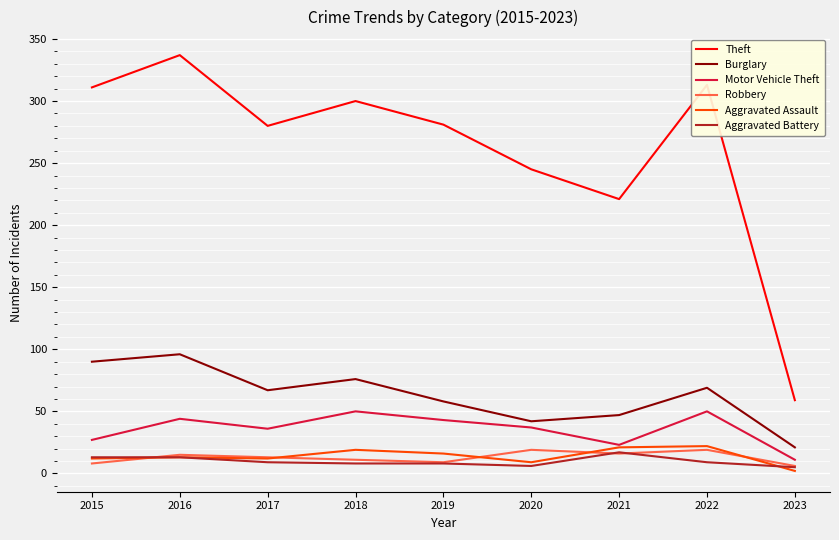

True or false: Robbery has a value of 9 at 2019.

True